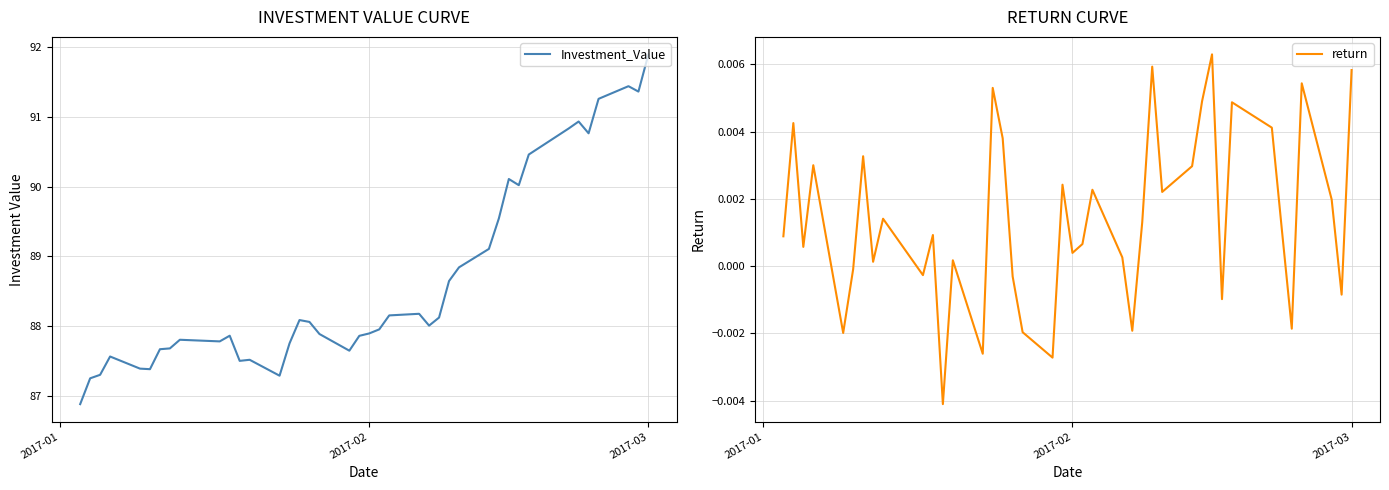

What is the minimum value for Investment_Value?

86.9